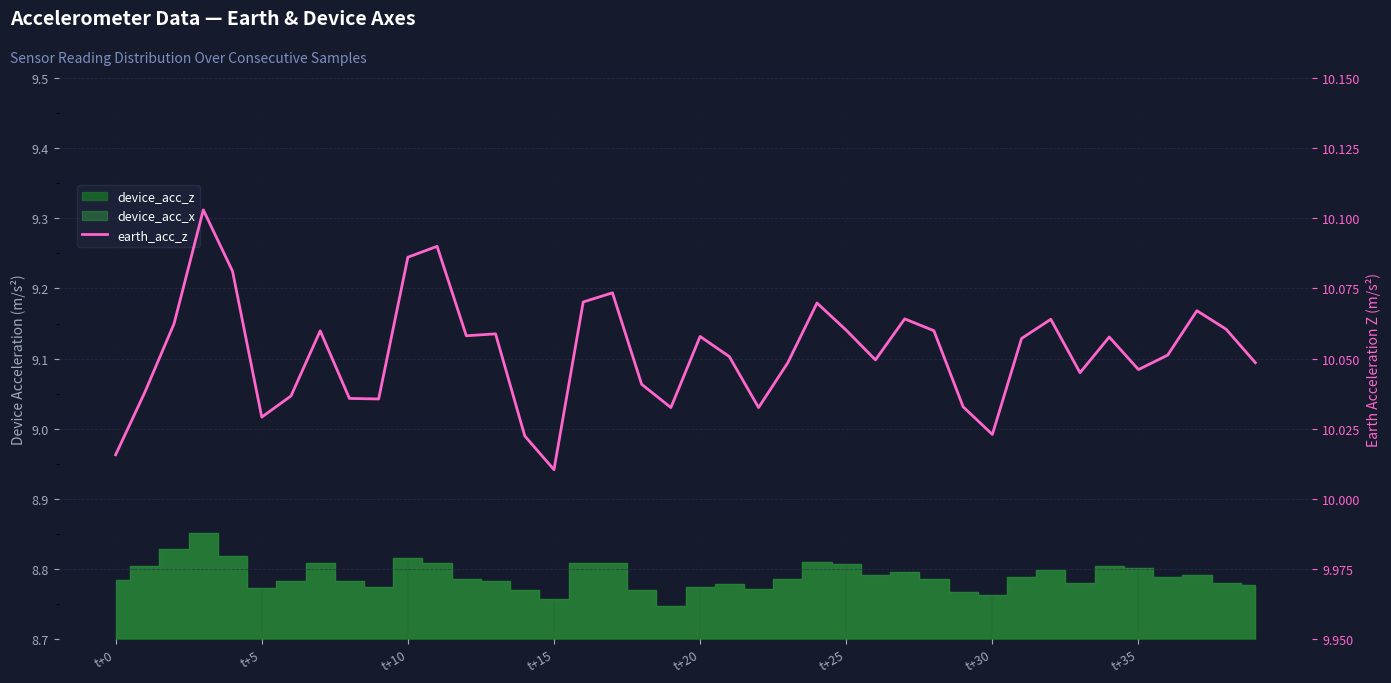

The value at 19 is 10.0. True or false?

True